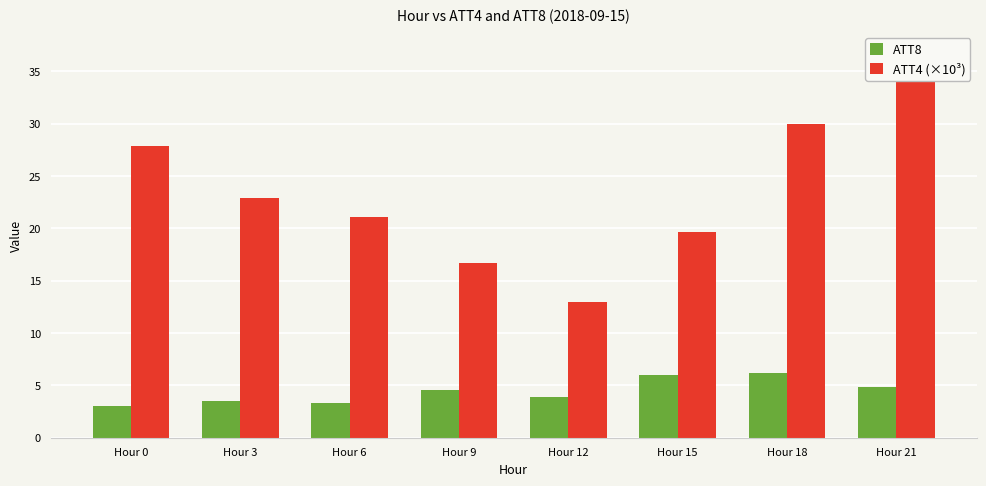

Is the value of ATT4 (×10³) at Hour 0 greater than the value of ATT8 at Hour 3?

Yes